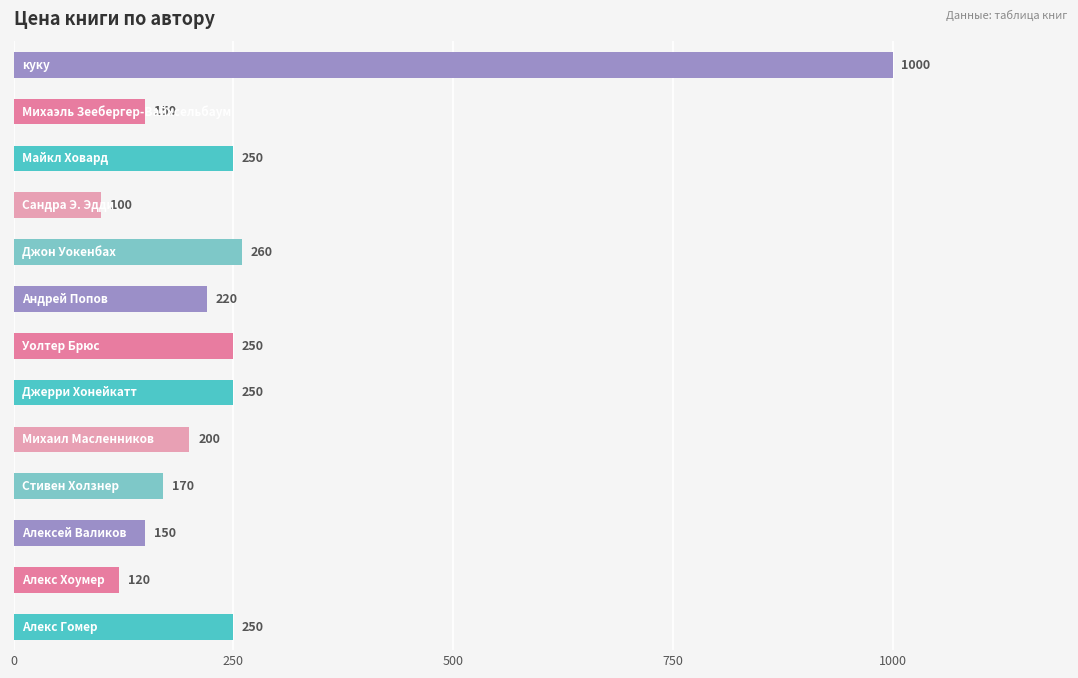

What is the difference between the maximum and minimum values?

900